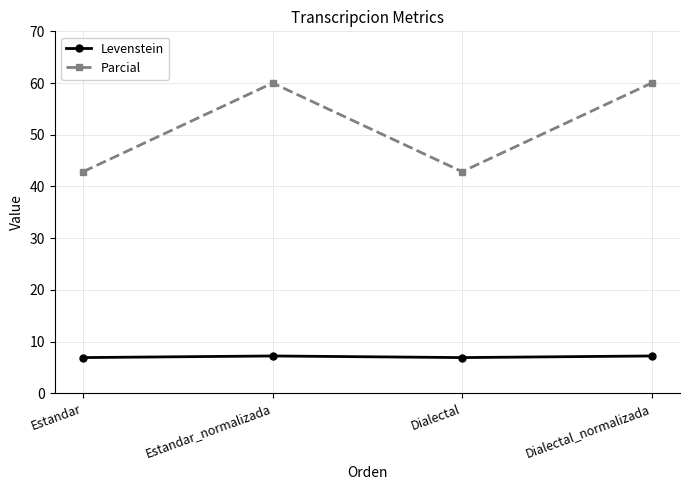

Reading left to right, list all the values displayed in this chart.

Levenstein: 6.9	7.2	6.9	7.2
Parcial: 42.9	60.0	42.9	60.0